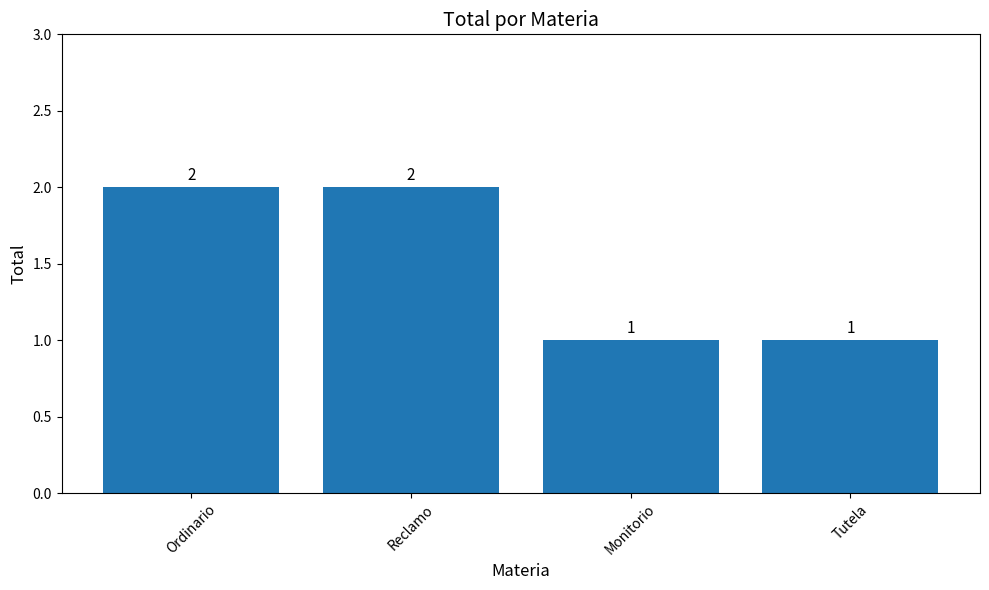

What is the label of the 4th bar from the right?

Ordinario